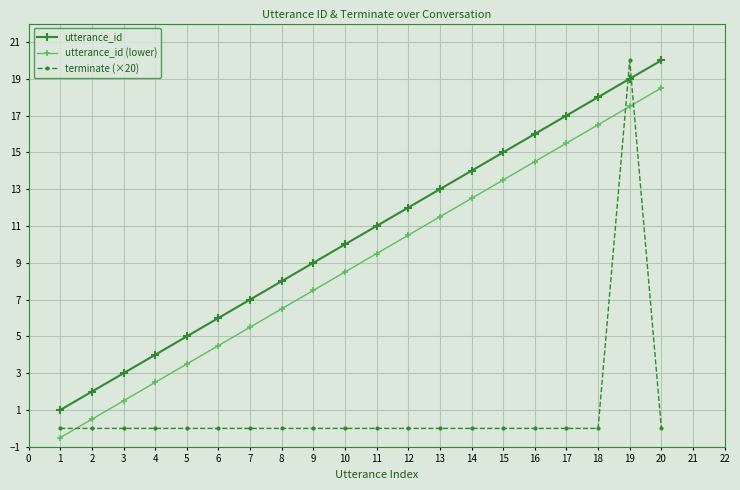

At 9, list the series in order from smallest to largest.

terminate (×20), utterance_id (lower), utterance_id